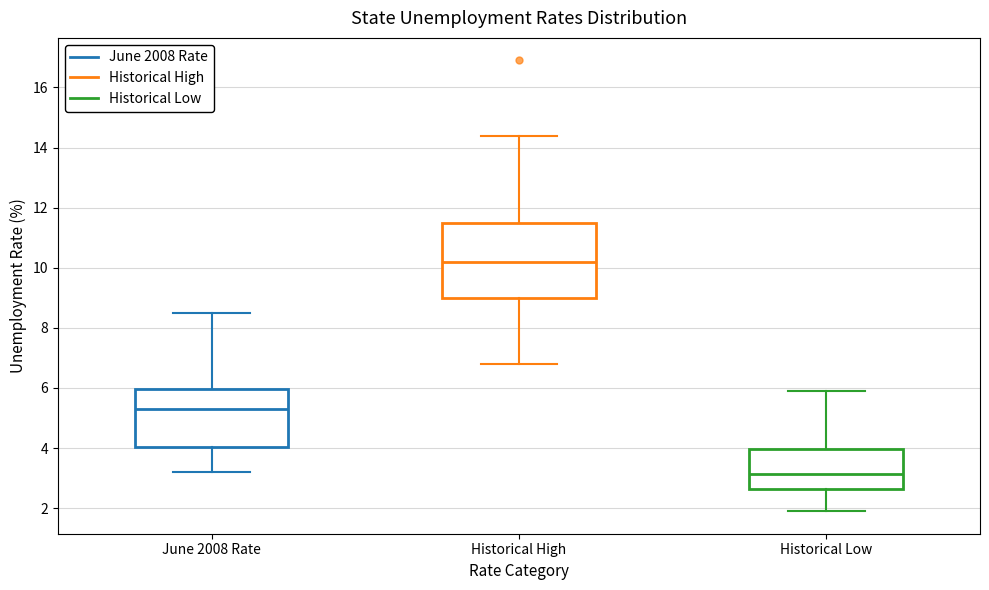

Reading left to right, read every box against the y-axis: the position of its median line, the range the box covers, and the ends of its whiskers. The values are not printed on the chart, so give them approximately, as read against the axis.

June 2008 Rate: median 5.4, box 4.0 to 6.0, whiskers 3.2 to 8.6
Historical High: median 10.2, box 9.0 to 11.6, whiskers 6.8 to 14.4
Historical Low: median 3.2, box 2.6 to 4.0, whiskers 2.0 to 6.0